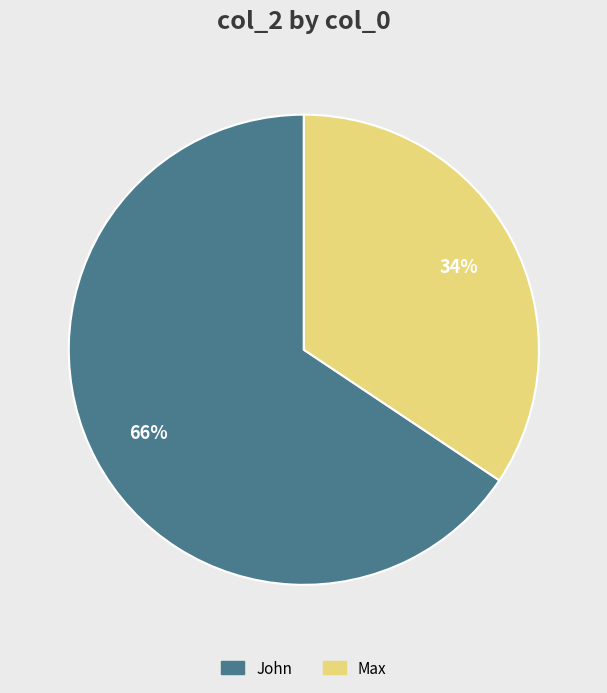

To the nearest percent, what percentage of the pie is Max?

34%